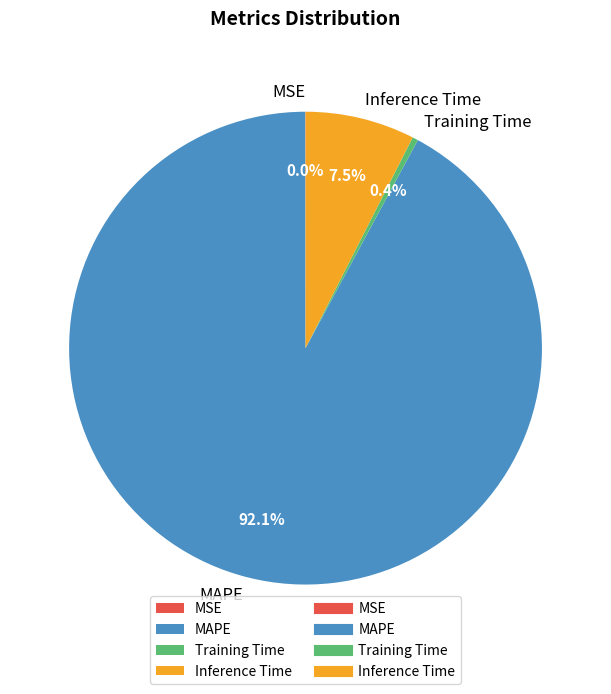

To the nearest percent, what is the difference between the largest and smallest slice percentages?

92%